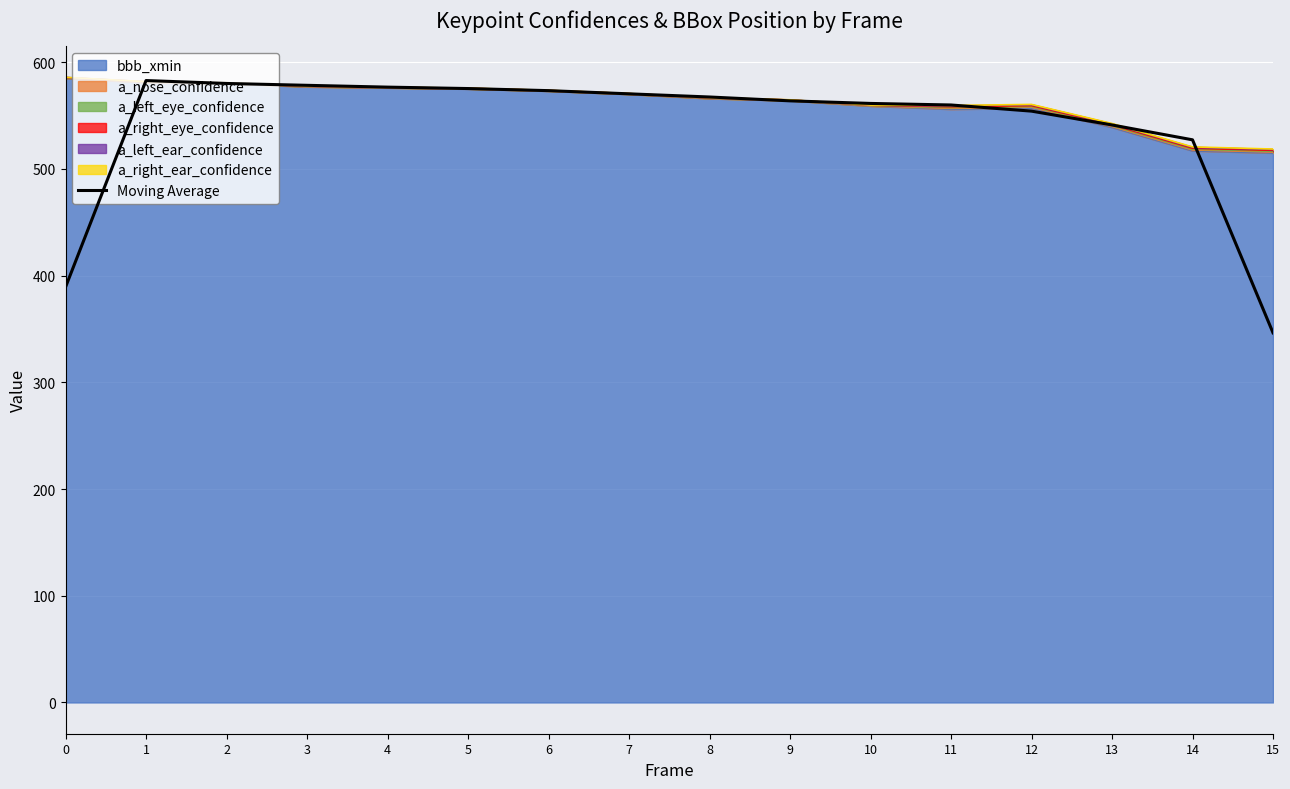

Between 13 and 11, which is larger?

11